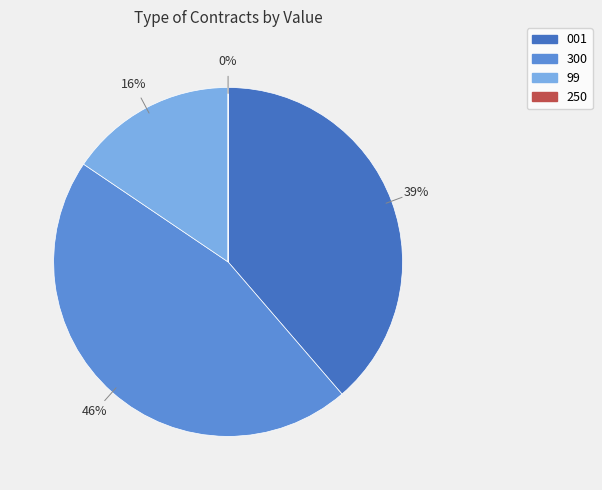

Which slice is the largest?

300